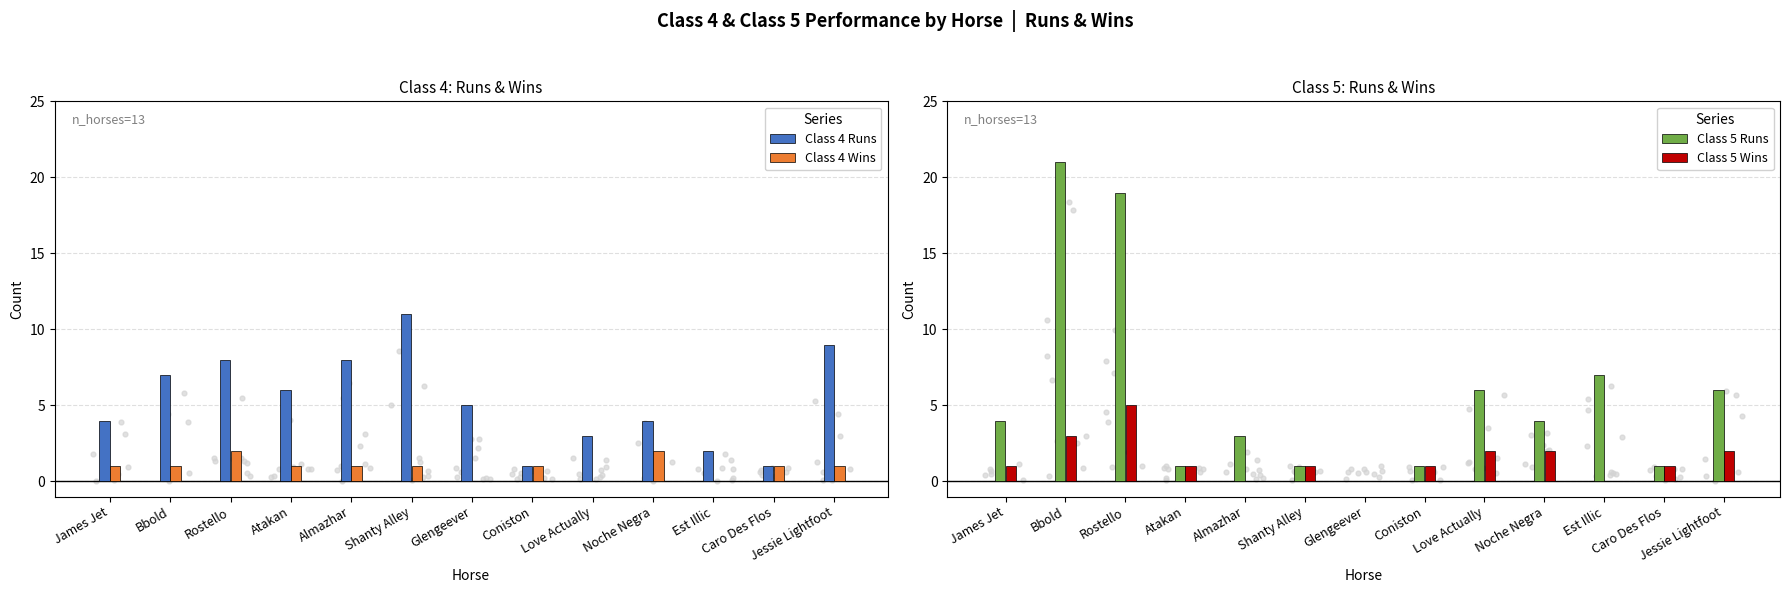

At how many categories does at least one series exceed 13?

2